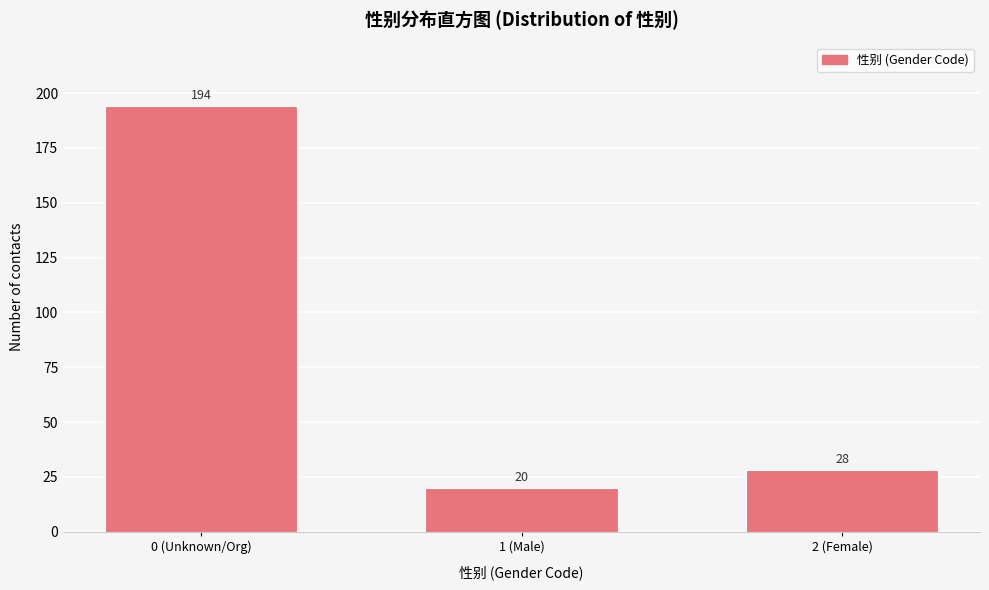

Reading left to right, transcribe all the data shown in this chart.

194	20	28